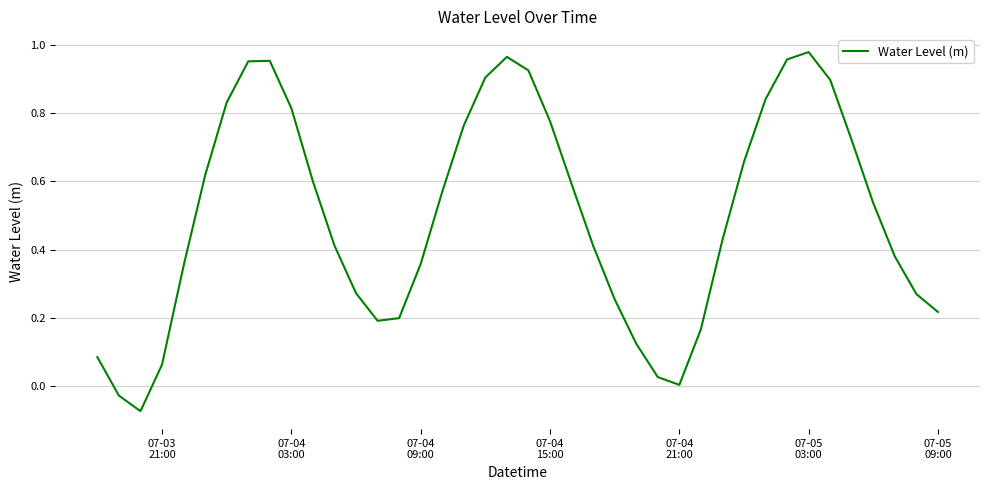

What is the difference between the maximum and minimum values?

1.1